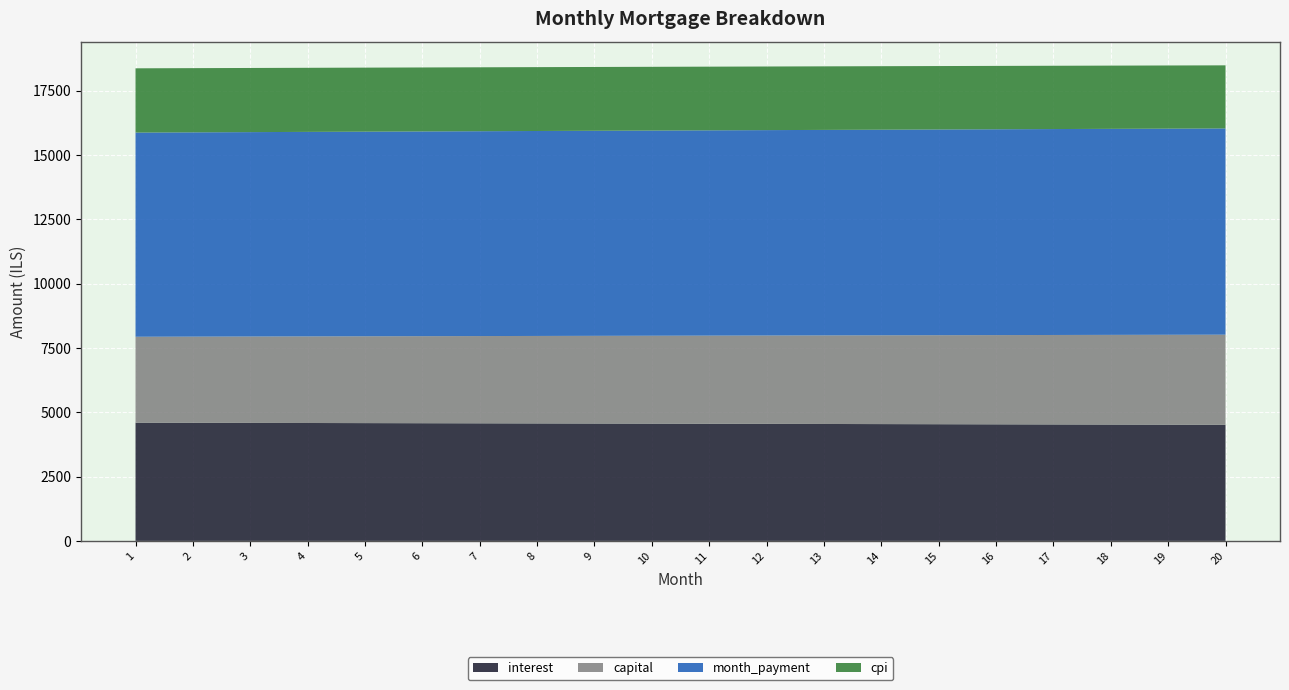

Reading right to left, what are all the values shown in this chart?

interest: 20=4512.9	19=4517.6	18=4522.4	17=4527.0	16=4531.6	15=4536.2	14=4540.7	13=4545.2	12=4549.6	11=4553.9	10=4558.2	9=4562.5	8=4566.7	7=4570.9	6=4575.0	5=4579.0	4=4583.0	3=4587.0	2=4590.9	1=4594.8
capital: 20=3504.0	19=3495.3	18=3486.6	17=3477.9	16=3469.2	15=3460.5	14=3451.9	13=3443.3	12=3434.7	11=3426.2	10=3417.6	9=3409.1	8=3400.6	7=3392.1	6=3383.6	5=3375.2	4=3366.8	3=3358.4	2=3350.0	1=3341.7
month_payment: 20=8016.9	19=8012.9	18=8008.9	17=8004.9	16=8000.8	15=7996.7	14=7992.6	13=7988.5	12=7984.3	11=7980.1	10=7975.8	9=7971.6	8=7967.3	7=7963.0	6=7958.6	5=7954.2	4=7949.8	3=7945.4	2=7940.9	1=7936.5
cpi: 20=2452.8	19=2455.4	18=2458.0	17=2460.6	16=2463.1	15=2465.6	14=2468.1	13=2470.6	12=2473.0	11=2475.4	10=2477.8	9=2480.1	8=2482.4	7=2484.7	6=2487.0	5=2489.2	4=2491.4	3=2493.6	2=2495.8	1=2497.9